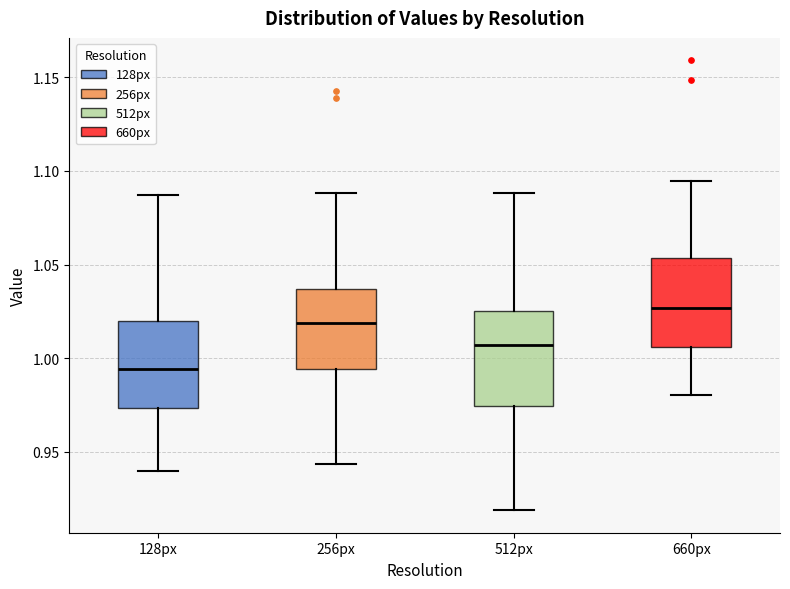

Reading left to right, transcribe this box plot: for each box, give where its median line is, the range the box spans, and where its two whiskers end, as read against the y-axis. The values are not printed on the chart, so give them approximately, as read against the axis.

128px: median 0.995, box 0.975 to 1.020, whiskers 0.940 to 1.085
256px: median 1.020, box 0.995 to 1.035, whiskers 0.945 to 1.090
512px: median 1.005, box 0.975 to 1.025, whiskers 0.920 to 1.090
660px: median 1.025, box 1.005 to 1.055, whiskers 0.980 to 1.095